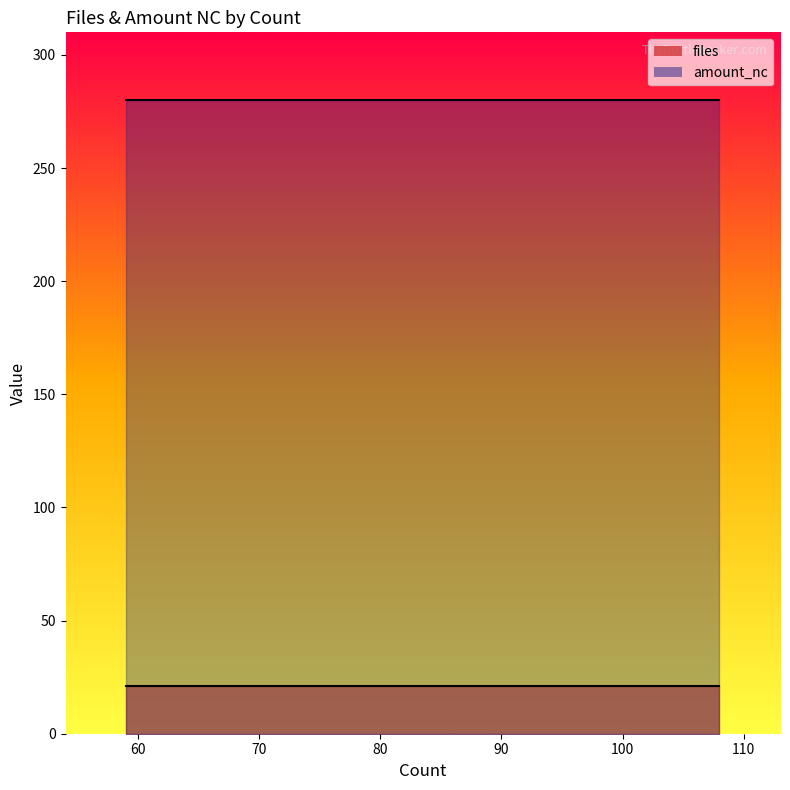

What is the maximum value for amount_nc?

280